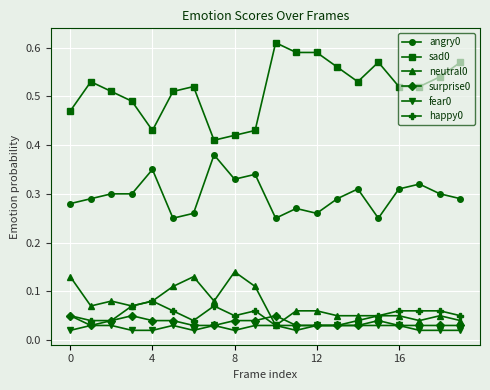

True or false: sad0 has more than 0 interior local peaks.

True